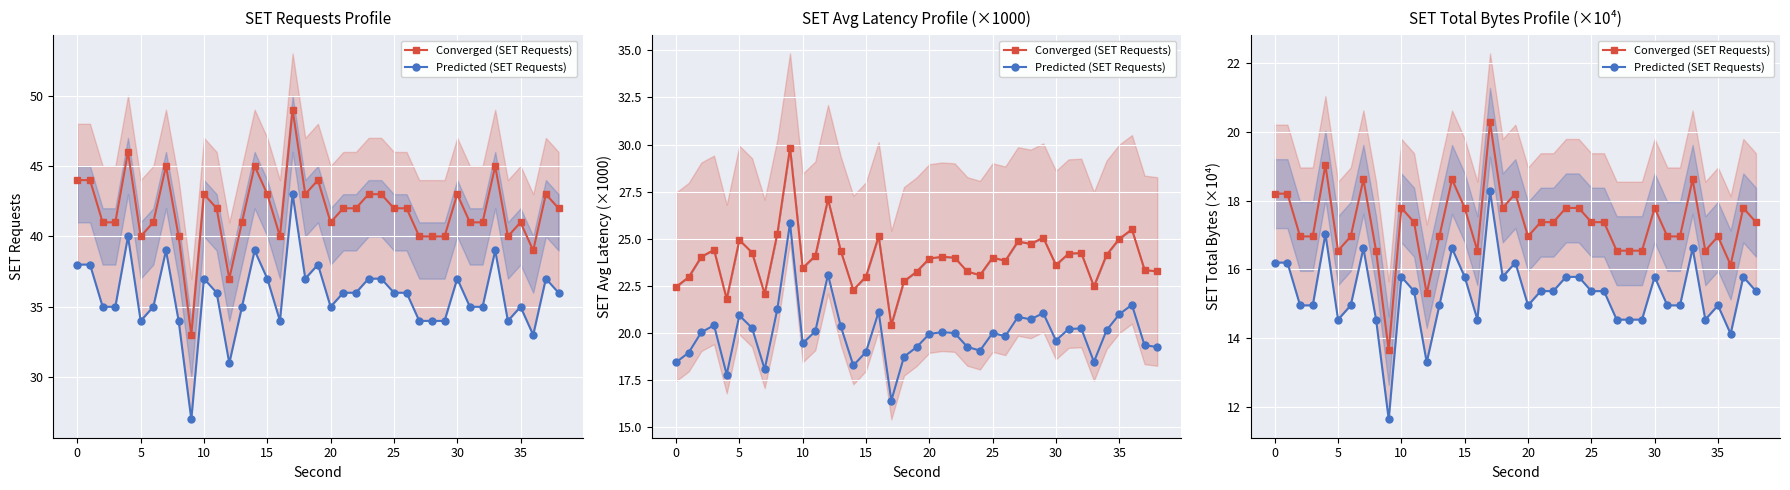

What is the minimum value for Predicted (SET Requests)?

11.7